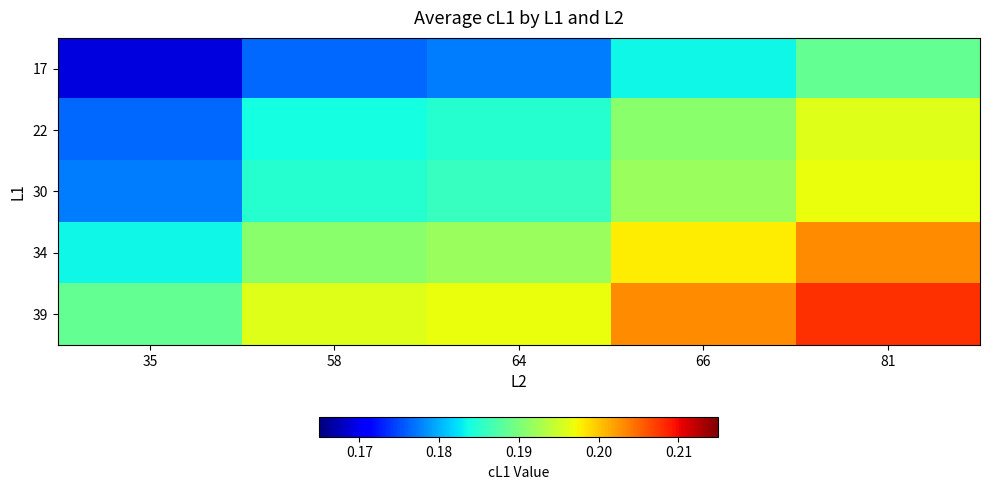

Which series has the widest spread of values?

17